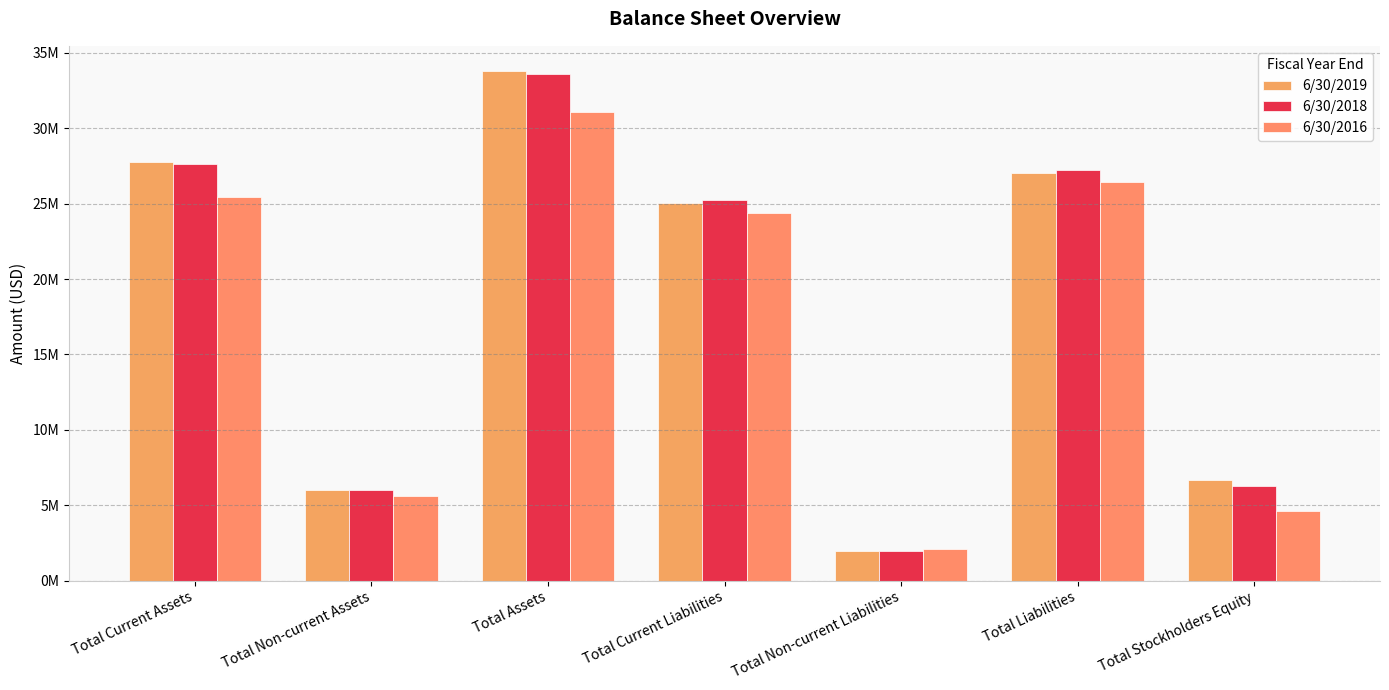

What is the total value across all series at Total Stockholders Equity?

17570784